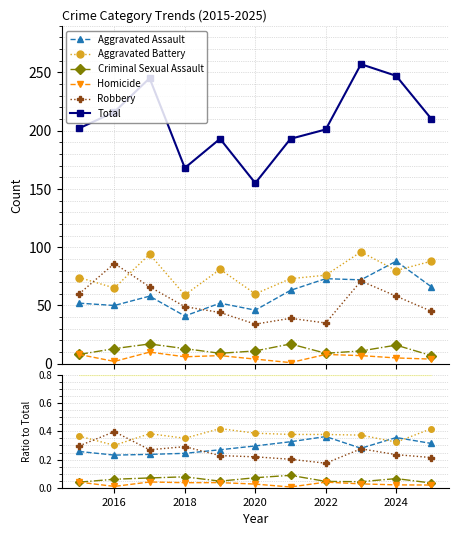

Which series has the widest spread of values?

Total